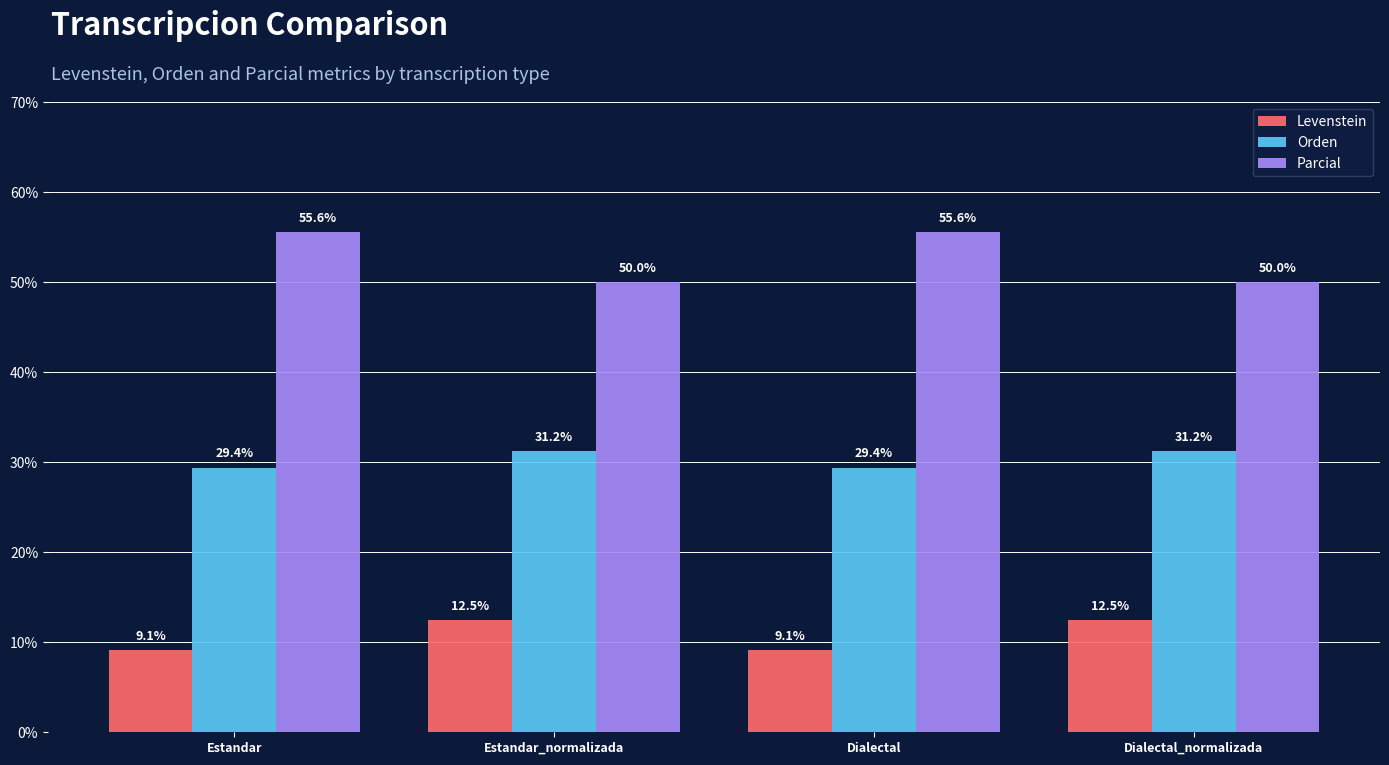

At how many categories does at least one series exceed 54?

2